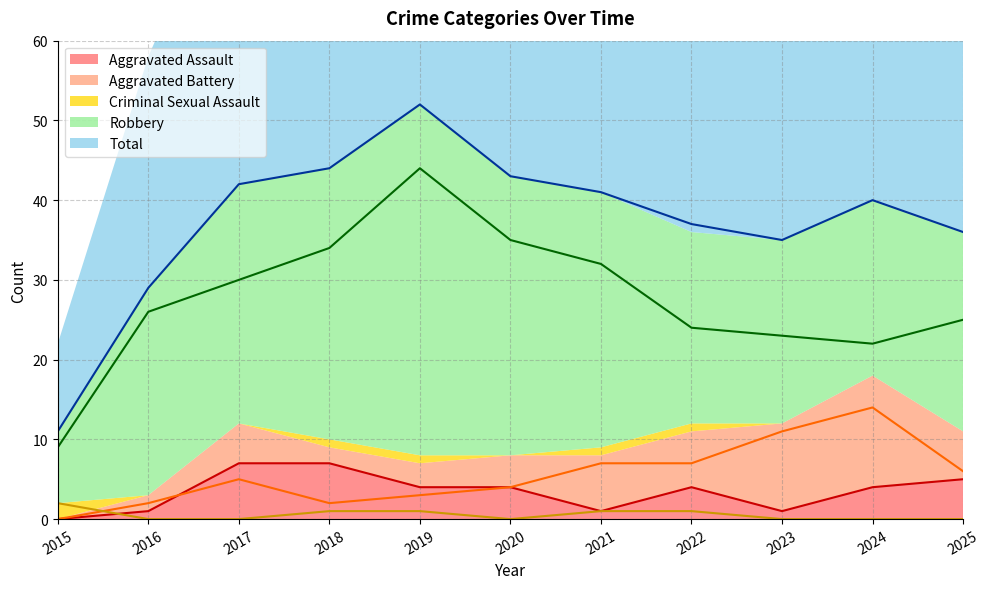

Where do Aggravated Battery and Aggravated Assault first cross each other?

2016 and 2017